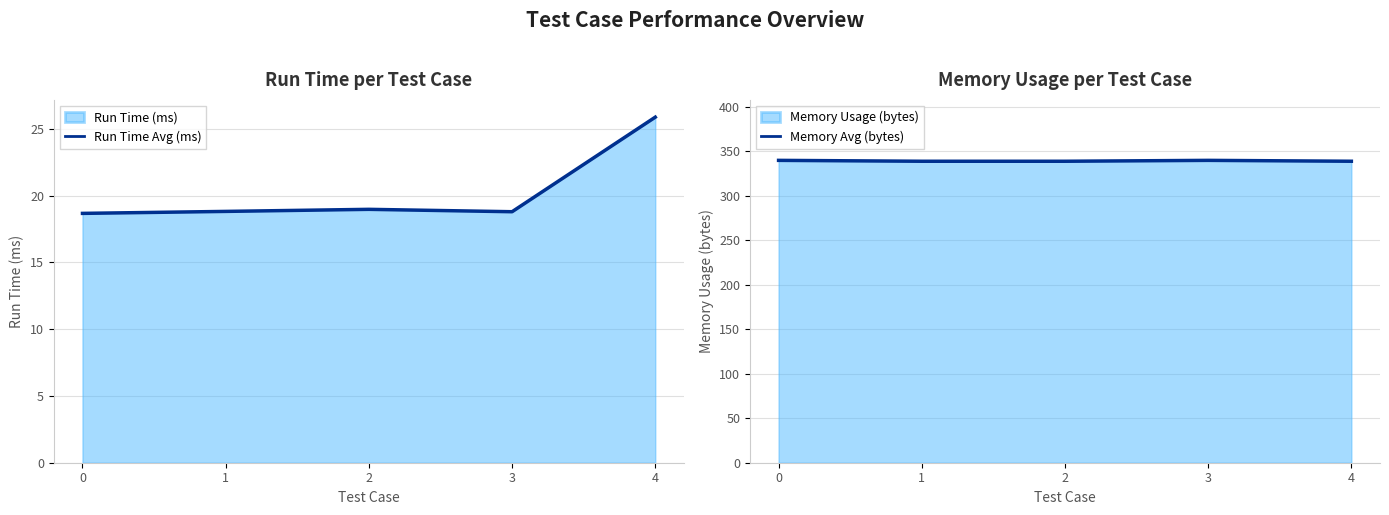

What is the sum of all Memory Avg (bytes) values?

1697